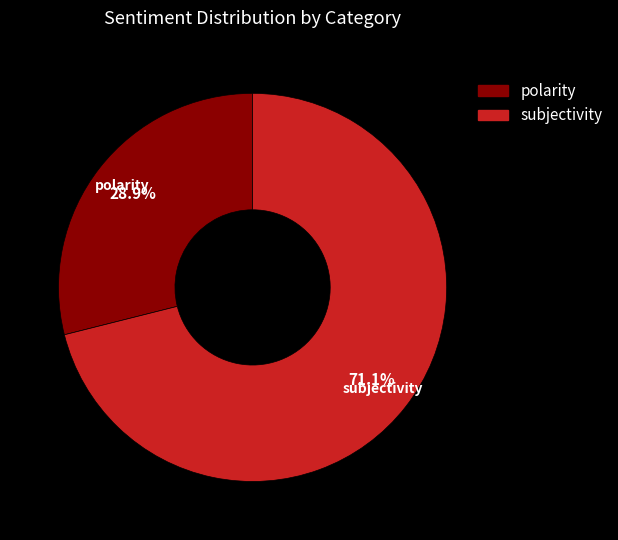

Rank the categories by value from highest to lowest.

subjectivity, polarity